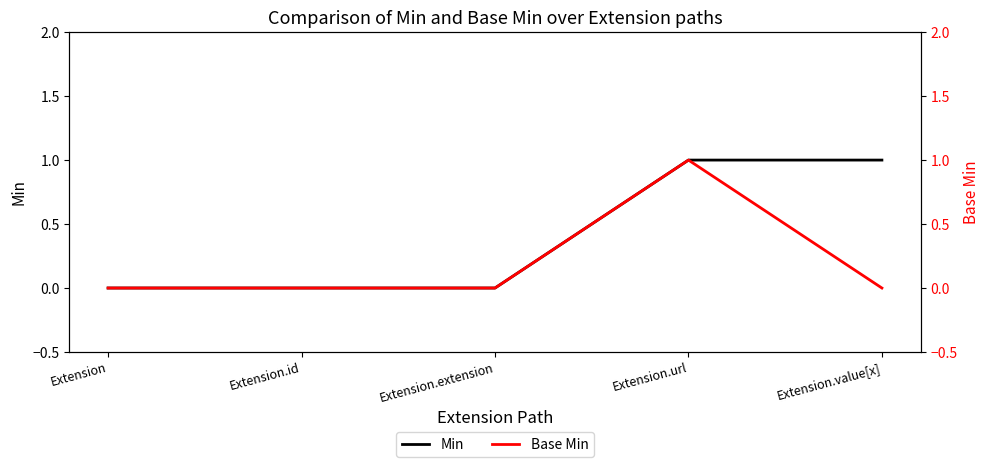

Reading left to right, extract all data points from this chart.

Min: Extension=0	Extension.id=0	Extension.extension=0	Extension.url=1	Extension.value[x]=1
Base Min: Extension=0	Extension.id=0	Extension.extension=0	Extension.url=1	Extension.value[x]=0